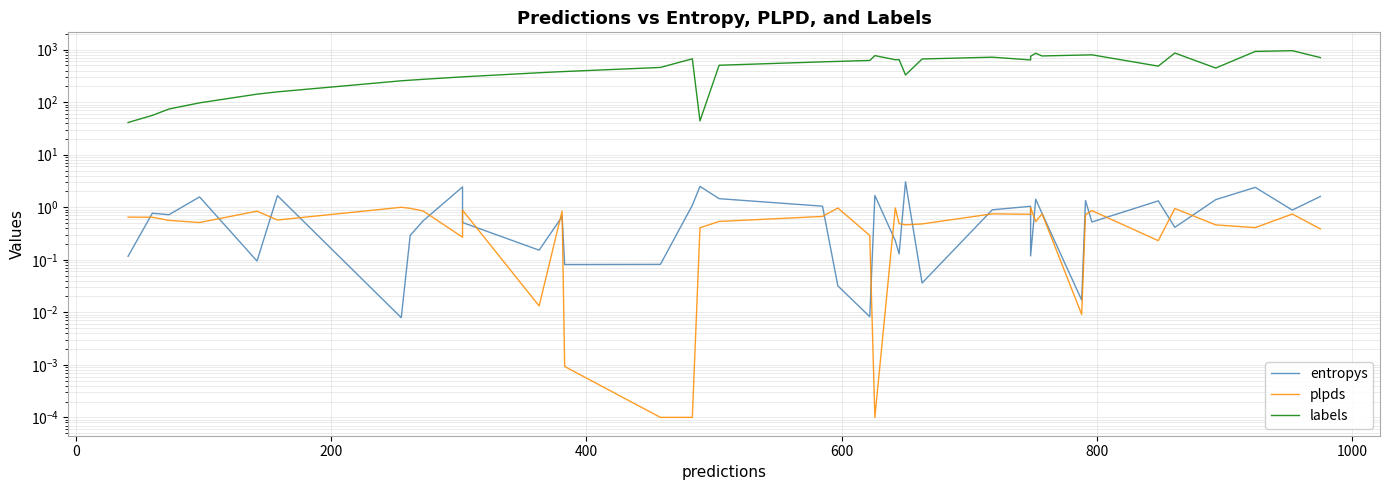

What is the difference between the second highest and second lowest values in the entropys series?

2.5